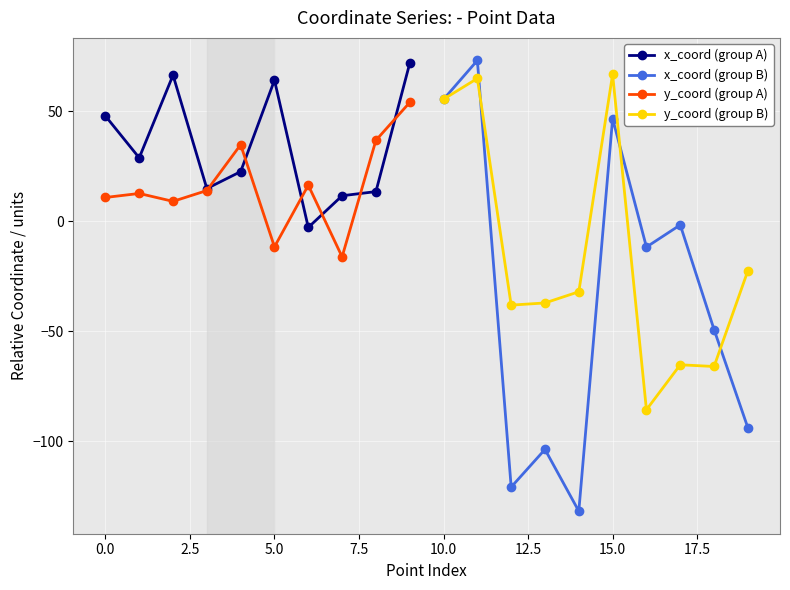

Reading left to right, transcribe all the data shown in this chart.

x_coord (group A): 47.8	28.8	66.4	14.8	22.5	64.1	-2.9	11.5	13.4	71.8
x_coord (group B): 55.4	73.1	-120.9	-103.8	-131.9	46.6	-11.8	-1.7	-49.3	-94.0
y_coord (group A): 10.8	12.6	9.0	13.9	34.8	-11.7	16.3	-16.2	36.7	54.0
y_coord (group B): 55.4	64.9	-38.2	-37.2	-32.1	66.8	-85.8	-65.3	-66.1	-22.5